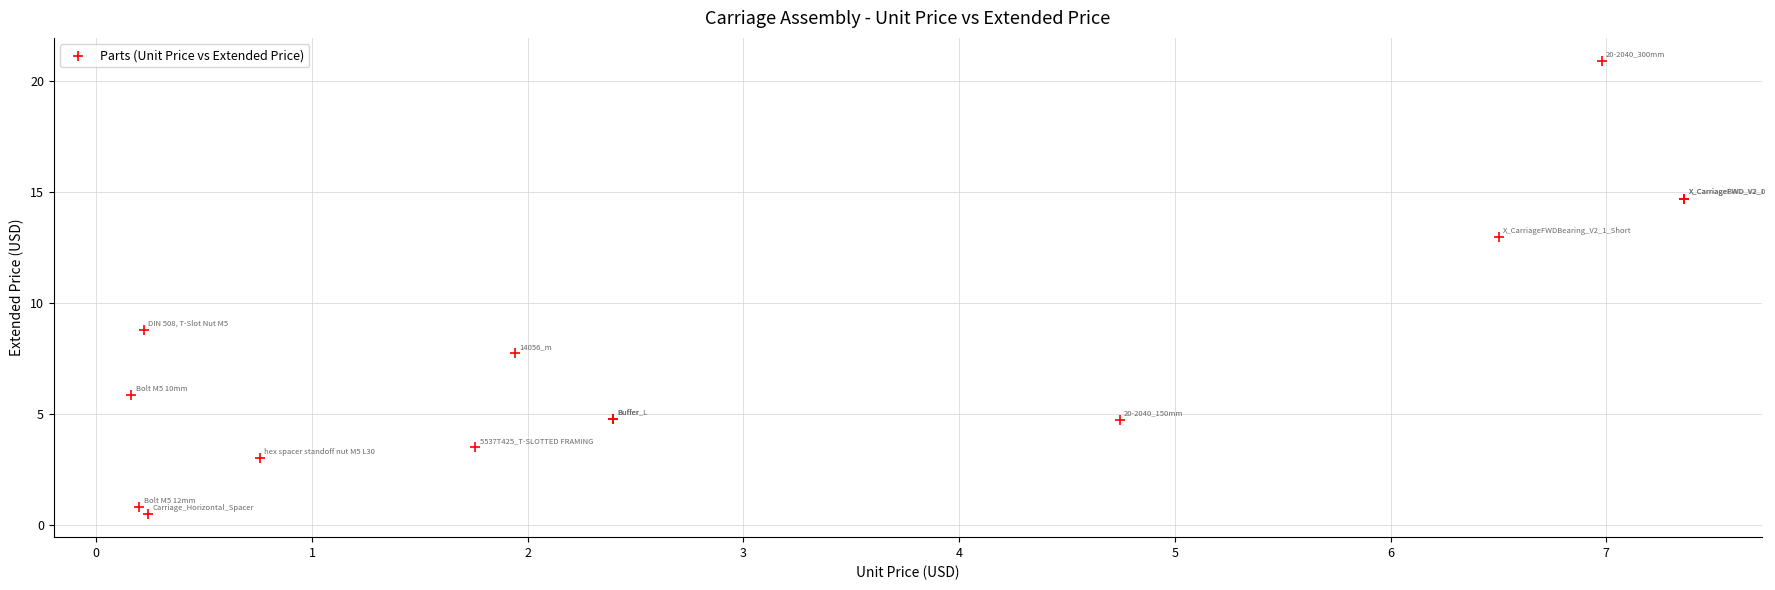

What Y value in the scatter plot is closest to 10?

8.8